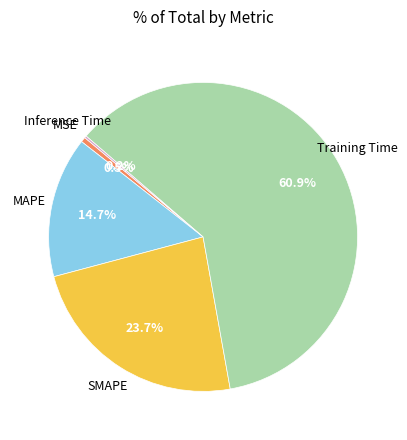

Does any single category account for the majority?

Yes